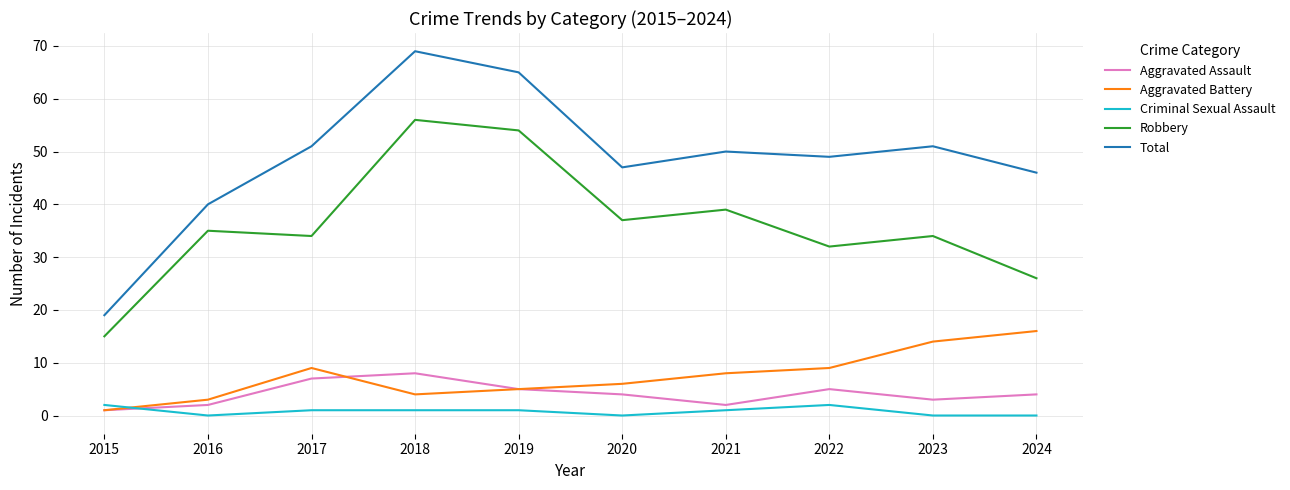

How many lines are shown in the chart?

5